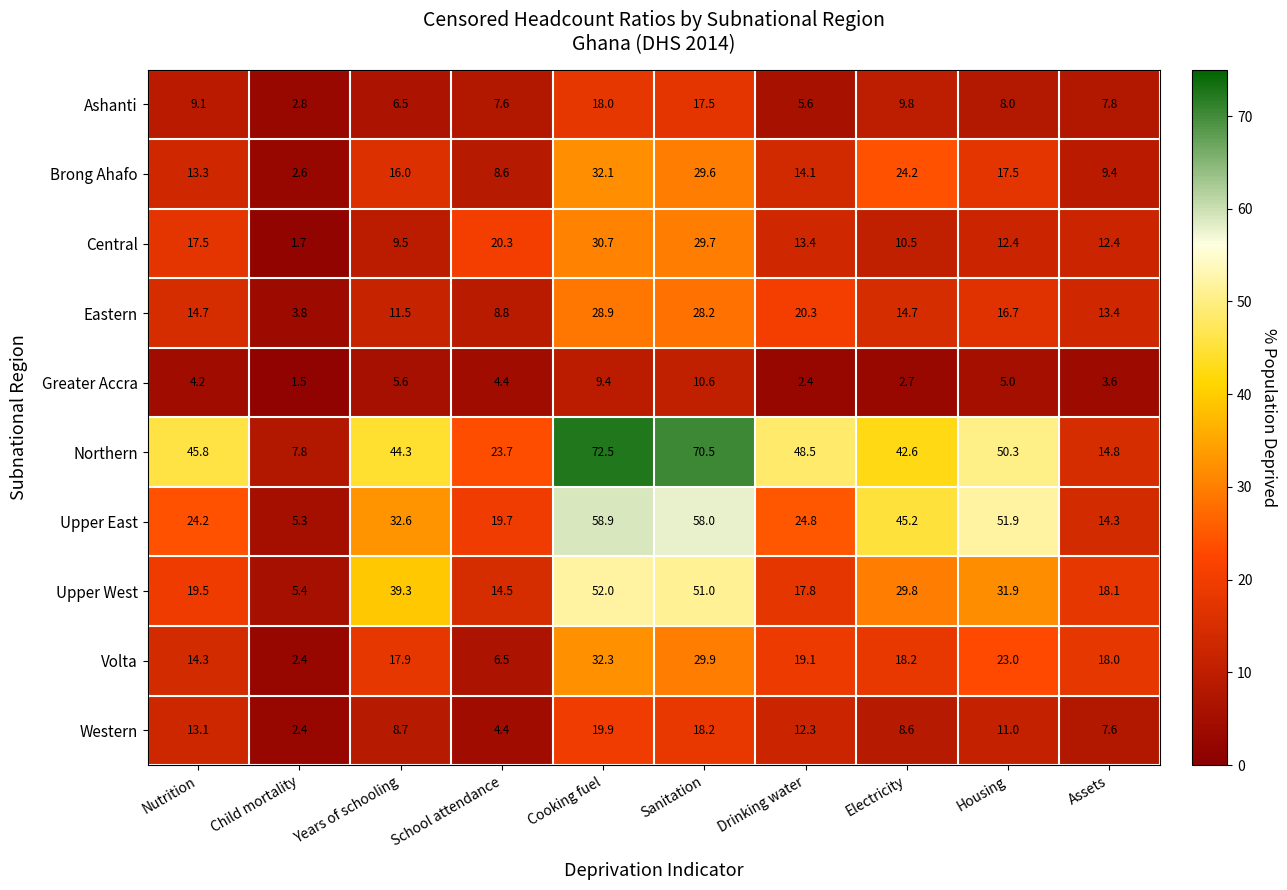

Where does the Upper East series first go above 32?

Years of schooling